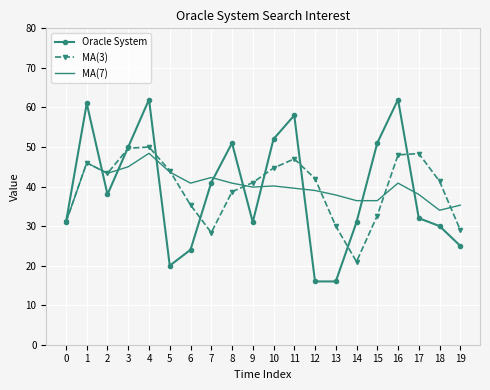

Is it true that Oracle System equals 108.4 at 1?

False